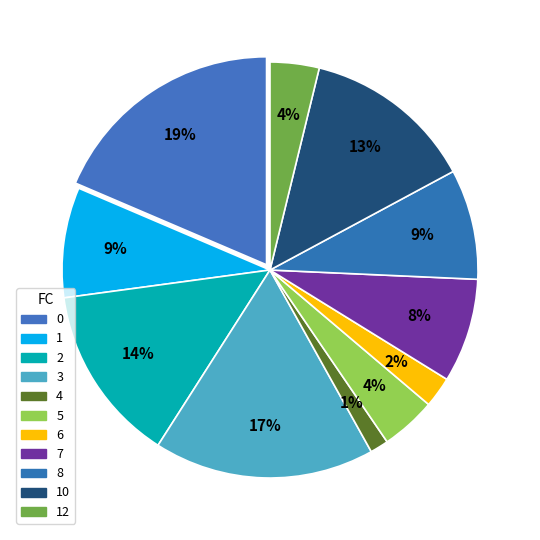

Does 7 account for over 50% of the chart?

No